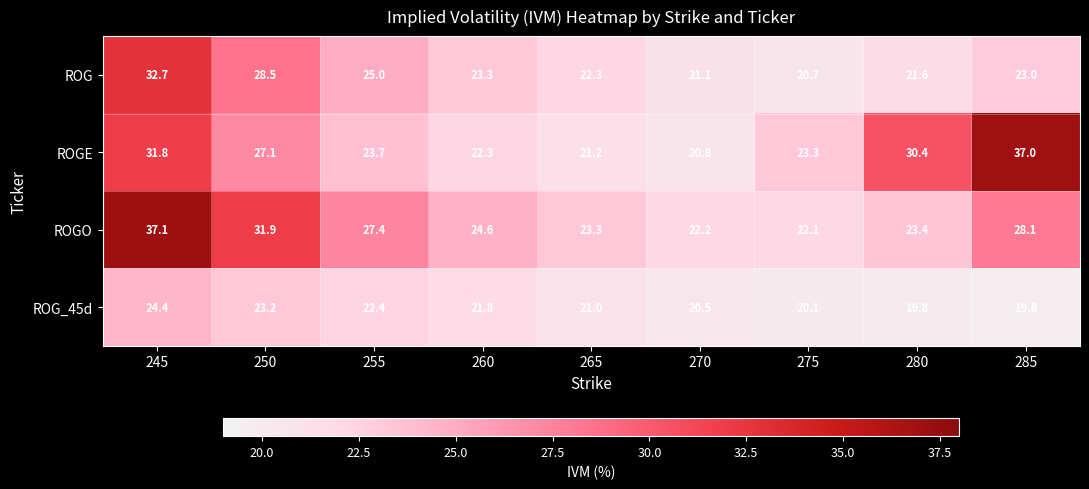

What is the average value of the ROGE series?

26.4